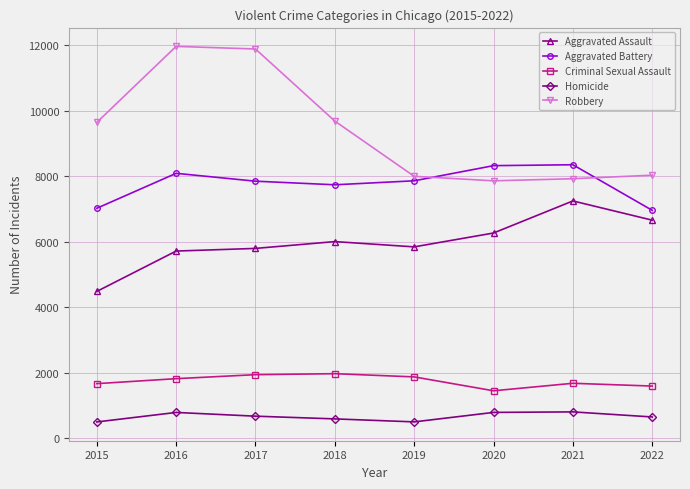

Is it true that Aggravated Assault equals 3404 at 2018?

False